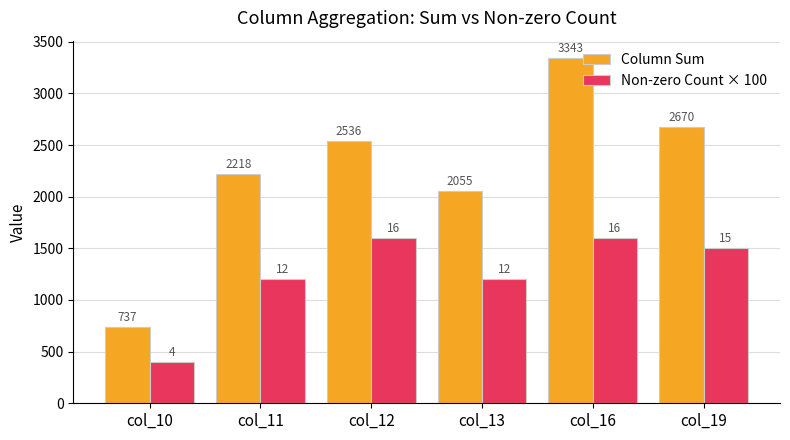

Read the Column Sum value at col_19, to the nearest 100.

2700